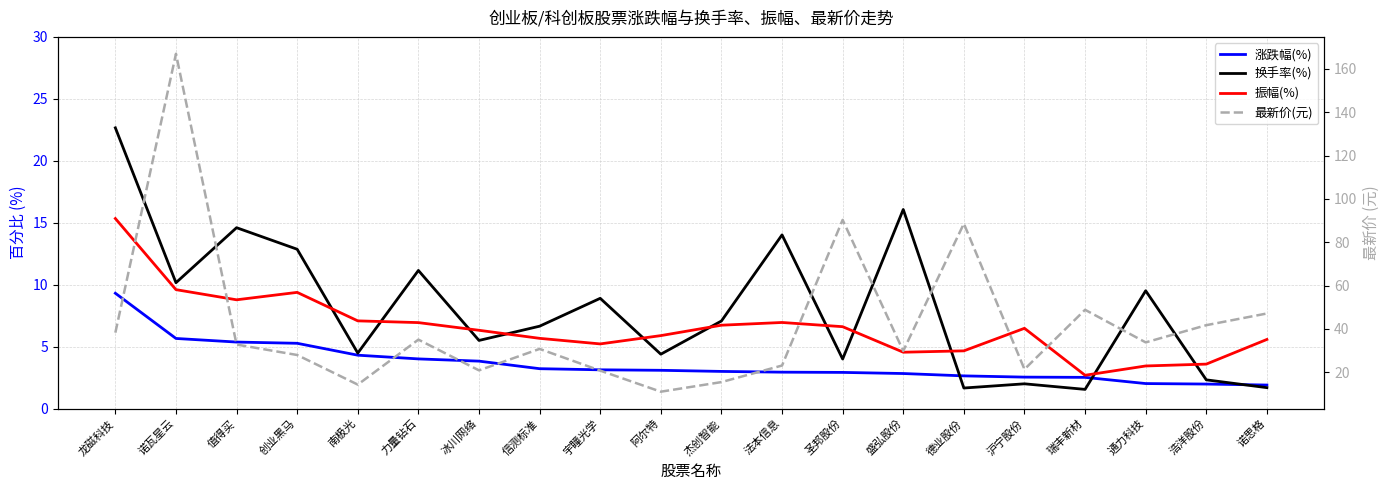

What are all the series names shown in the legend?

涨跌幅(%), 换手率(%), 振幅(%), 最新价(元)